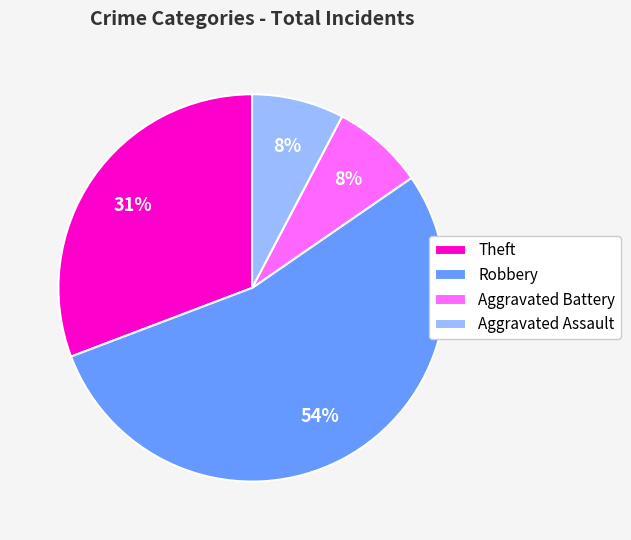

Is it true that Aggravated Battery is 8% of the pie?

True